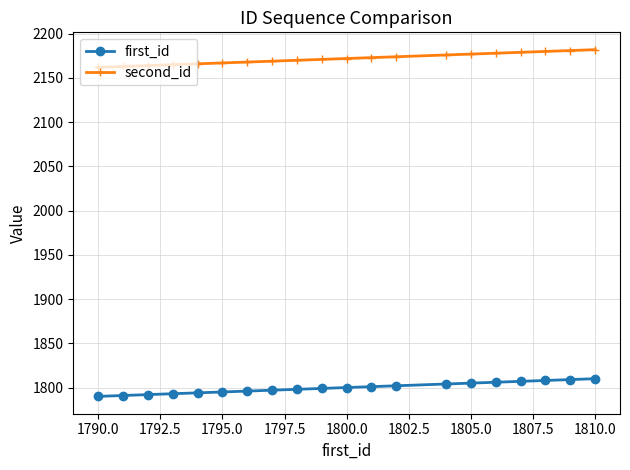

What are all the series names shown in the legend?

first_id, second_id